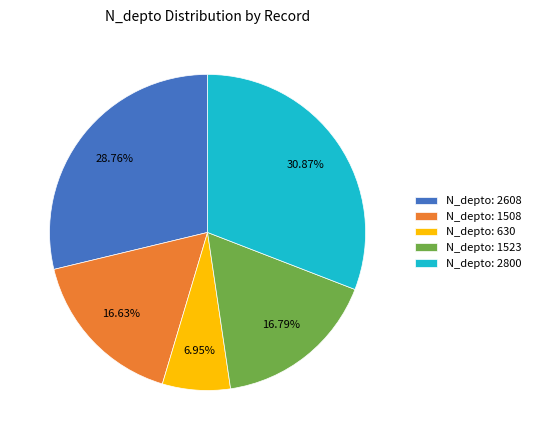

Is there a majority slice in this chart?

No